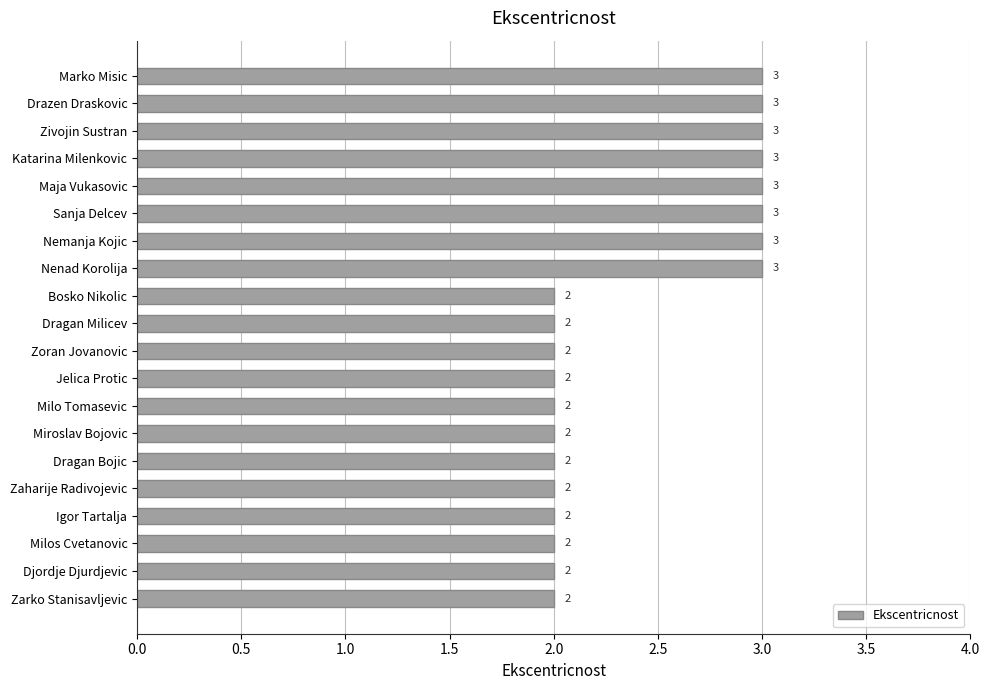

Reading bottom to top, transcribe all the data shown in this chart.

Zarko Stanisavljevic=2	Djordje Djurdjevic=2	Milos Cvetanovic=2	Igor Tartalja=2	Zaharije Radivojevic=2	Dragan Bojic=2	Miroslav Bojovic=2	Milo Tomasevic=2	Jelica Protic=2	Zoran Jovanovic=2	Dragan Milicev=2	Bosko Nikolic=2	Nenad Korolija=3	Nemanja Kojic=3	Sanja Delcev=3	Maja Vukasovic=3	Katarina Milenkovic=3	Zivojin Sustran=3	Drazen Draskovic=3	Marko Misic=3